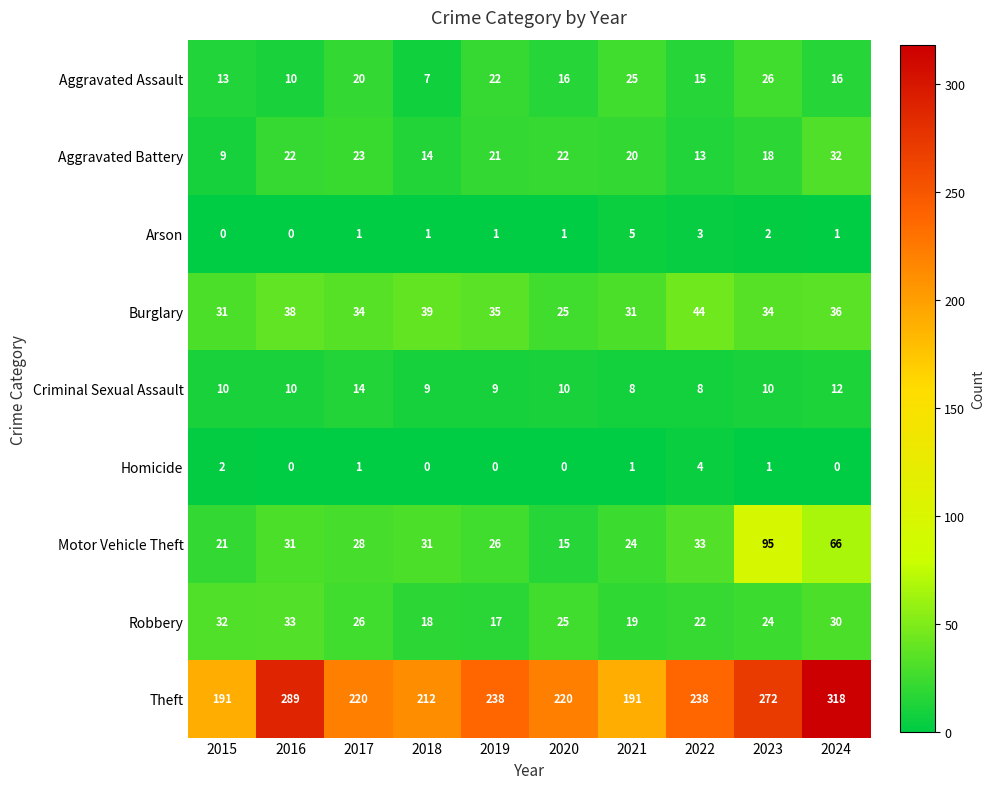

Which series changed the most between 2017 and 2018?

Aggravated Assault